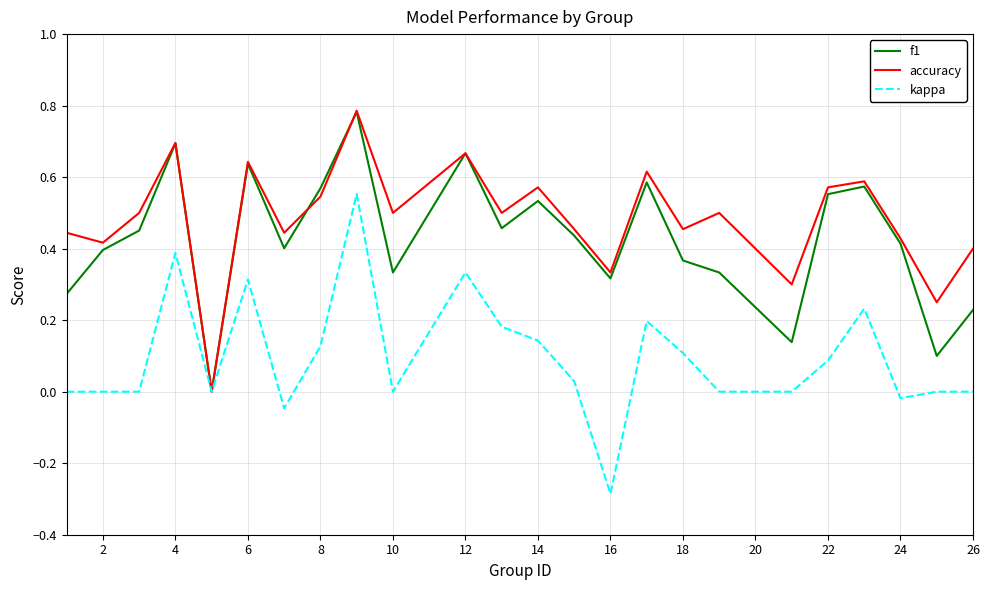

Which series has the largest total across all categories?

accuracy